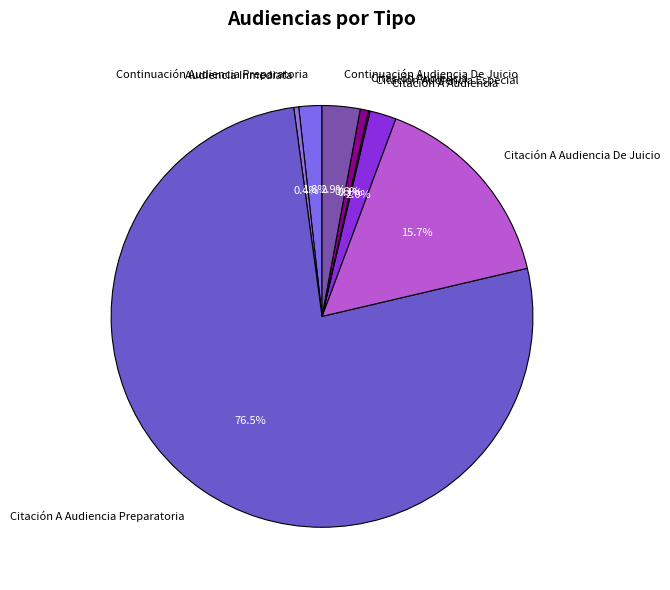

Combined, do Continuación Audiencia Preparatoria and Citación A Audiencia account for over 50%?

No